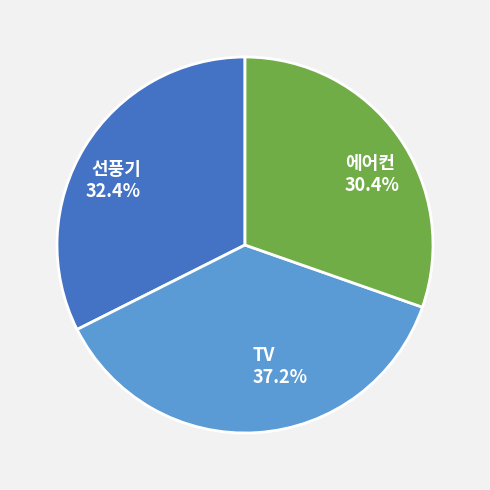

What is the ratio of the value at 선풍기 32.4% to the value at 에어컨 30.4%?

1.1